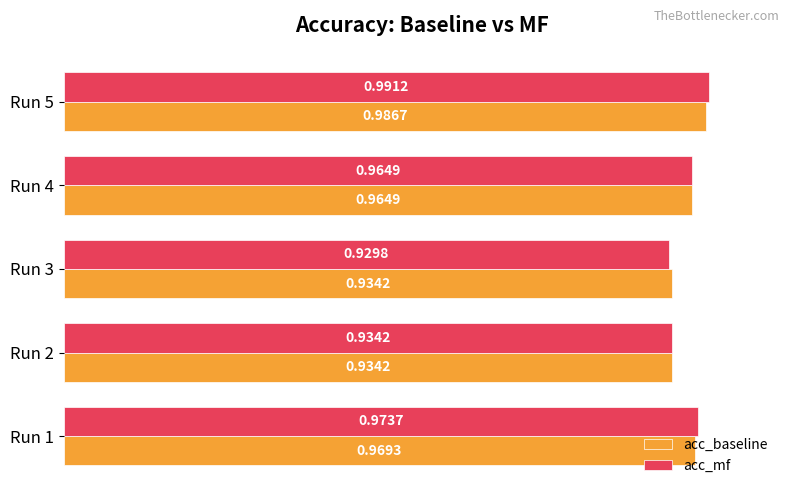

What is the sum of the acc_mf values at Run 1 and Run 2?

1.9